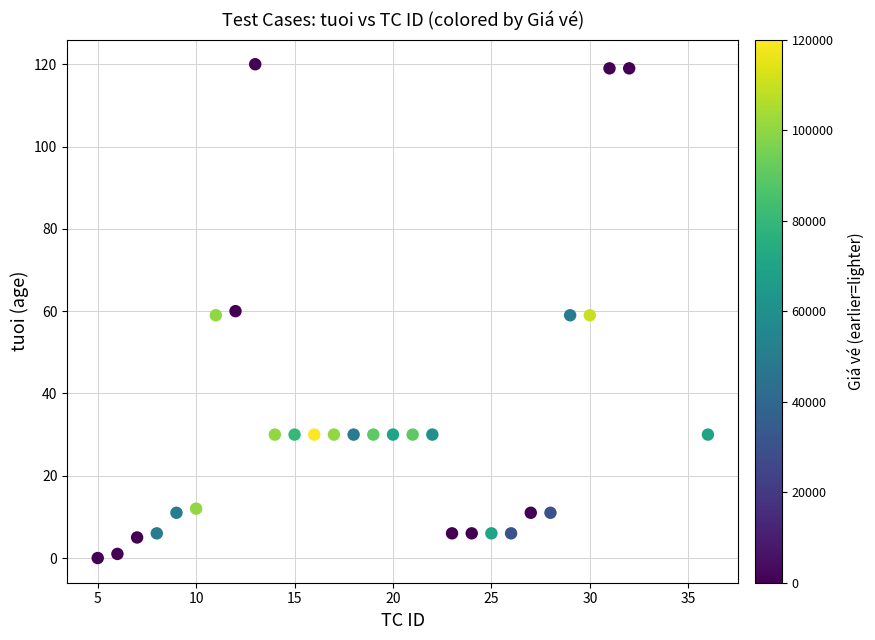

What is the range of X values (max minus min)?

31